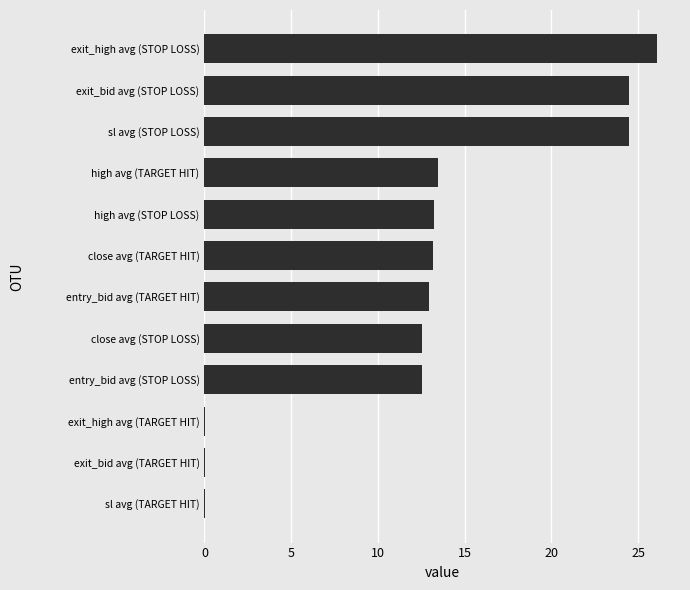

True or false: the data shows 12.5 at close avg (STOP LOSS).

True